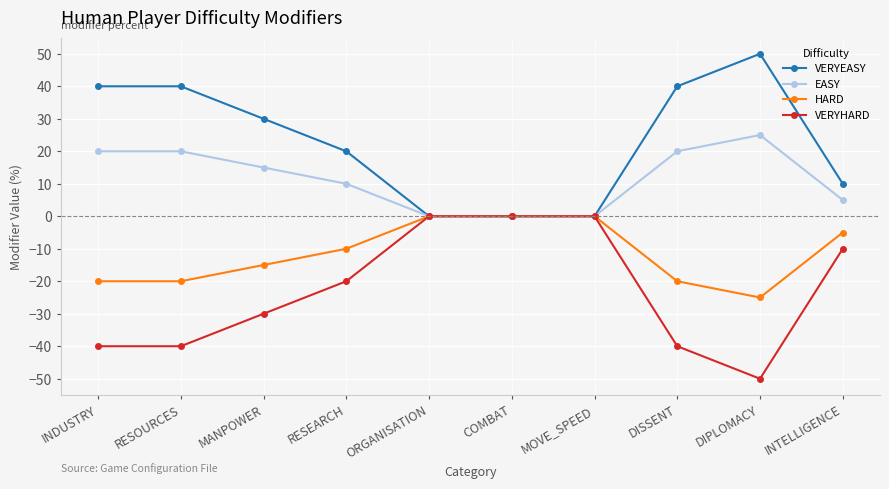

The value of HARD at RESOURCES is -5. True or false?

False